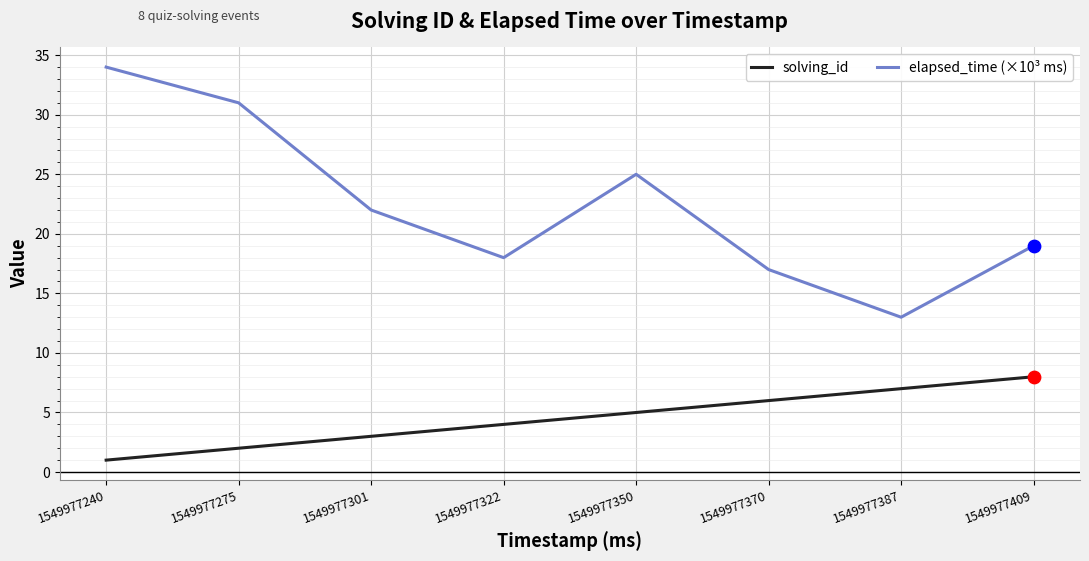

What are all the series names shown in the legend?

solving_id, elapsed_time (×10³ ms)